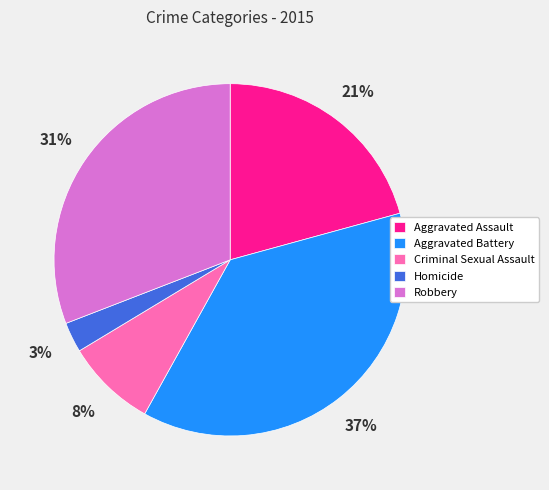

Rank the categories by value from highest to lowest.

Aggravated Battery, Robbery, Aggravated Assault, Criminal Sexual Assault, Homicide